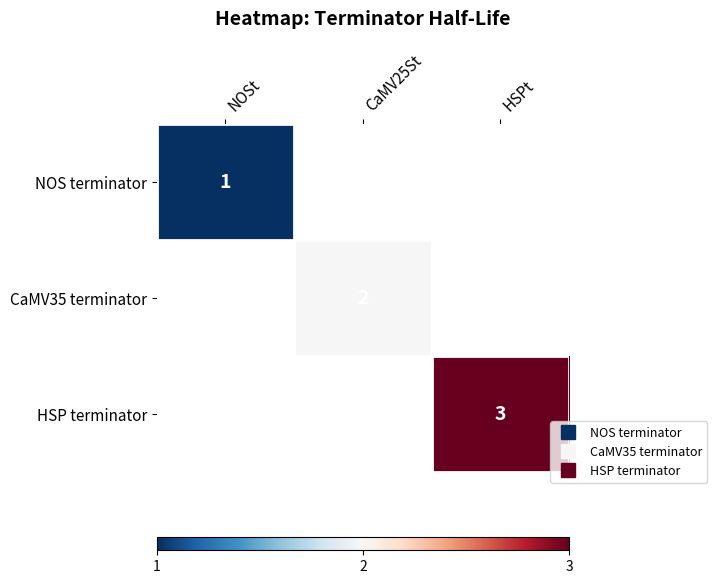

List the series in order of their overall mean, lowest first.

NOS terminator, CaMV35 terminator, HSP terminator